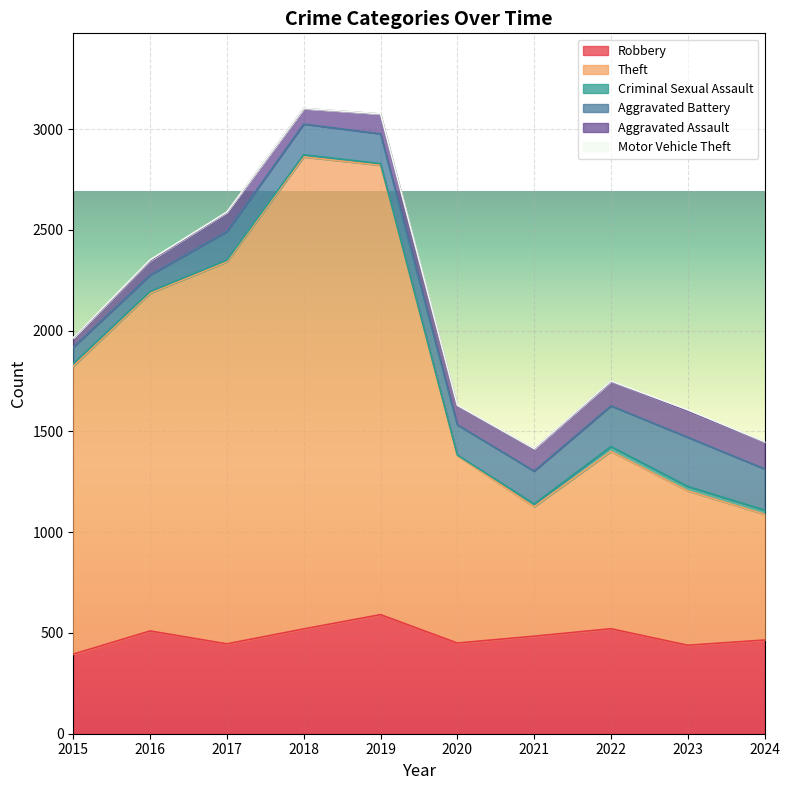

Read the Aggravated Battery value at 2020.

150